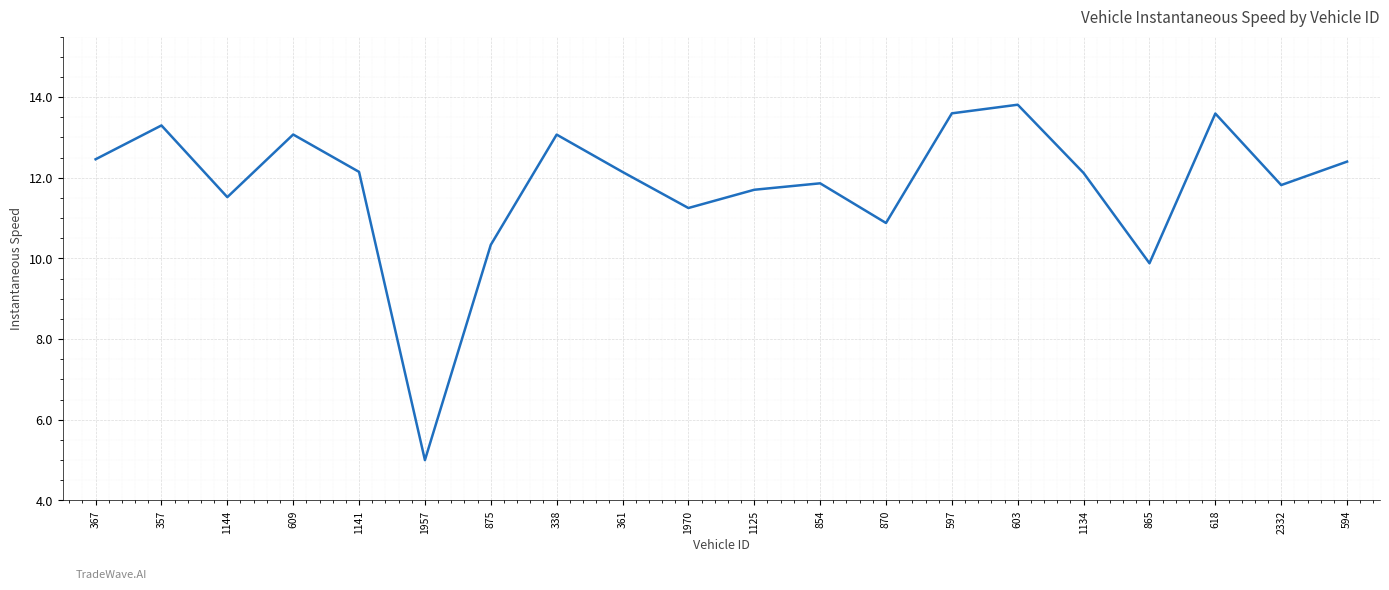

Which has a higher value, 367 or 865?

367